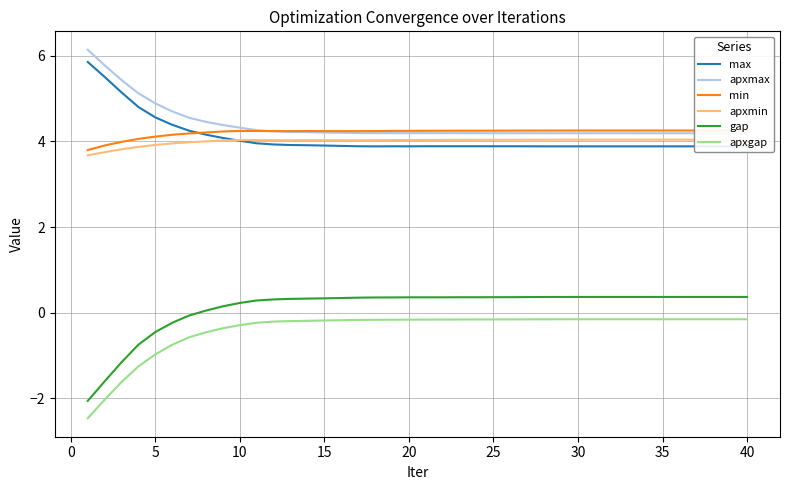

True or false: apxmin and apxgap intersect in this chart.

False